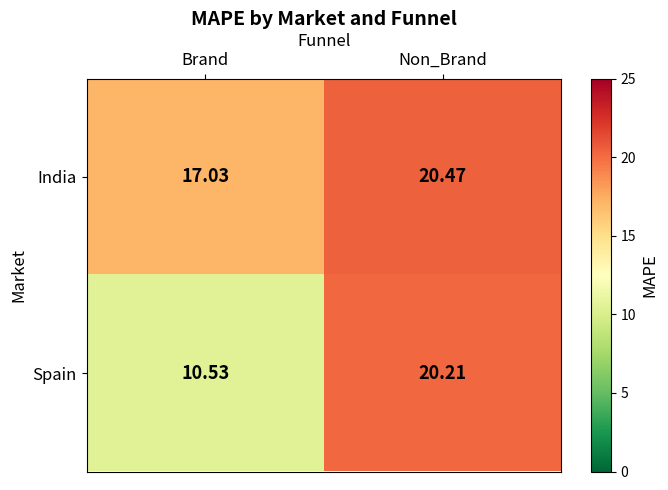

At how many categories does at least one series exceed 13?

2